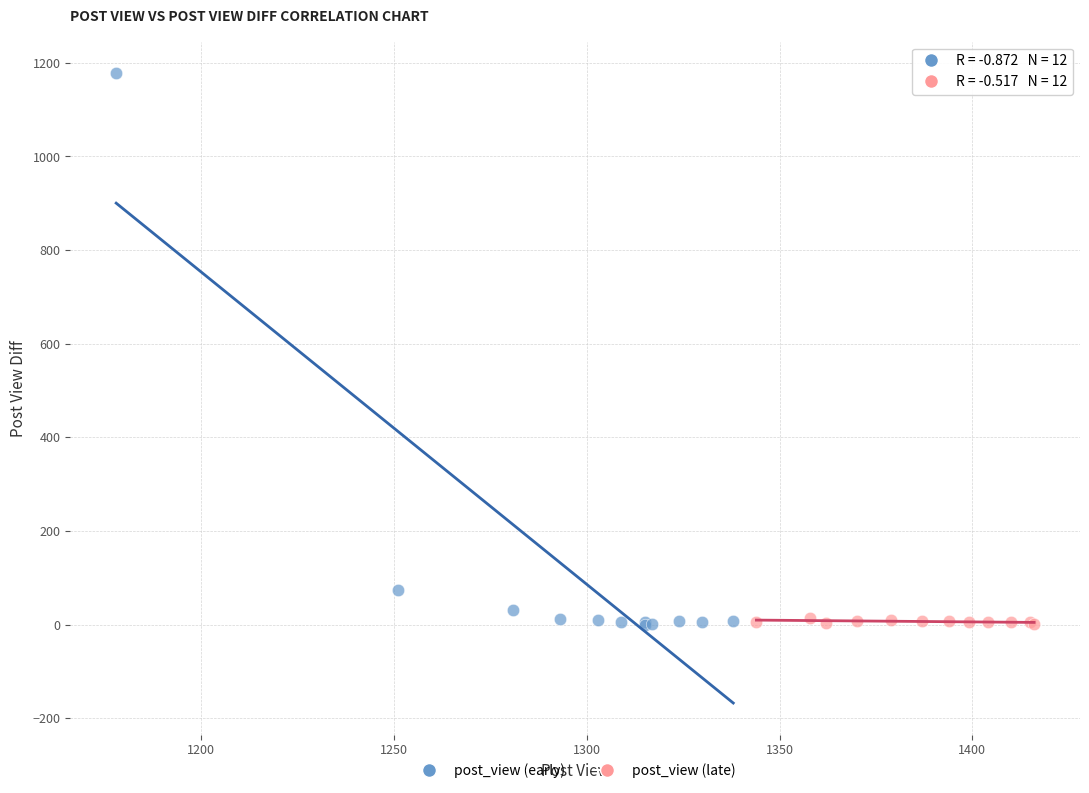

Which series has the largest Y range (max minus min)?

post_view (early)